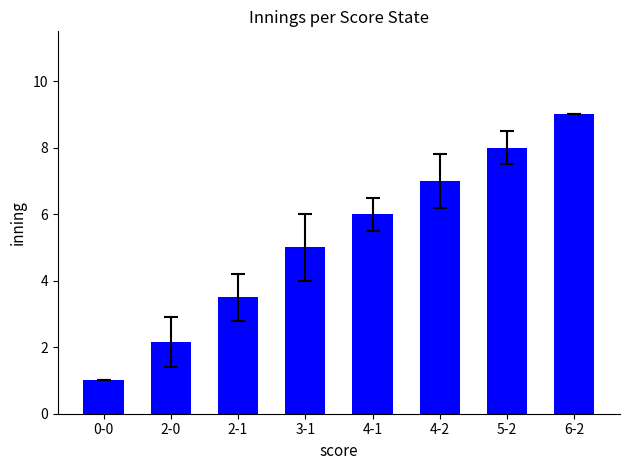

List the labels in order of value, smallest first.

0-0, 2-0, 2-1, 3-1, 4-1, 4-2, 5-2, 6-2